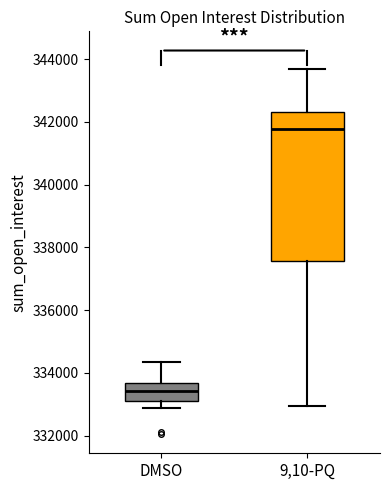

Reading left to right, read every box against the y-axis: the position of its median line, the range the box covers, and the ends of its whiskers. The values are not printed on the chart, so give them approximately, as read against the axis.

DMSO: median 333400, box 333000 to 333600, whiskers 332800 to 334400
9,10-PQ: median 341800, box 337600 to 342400, whiskers 333000 to 343600